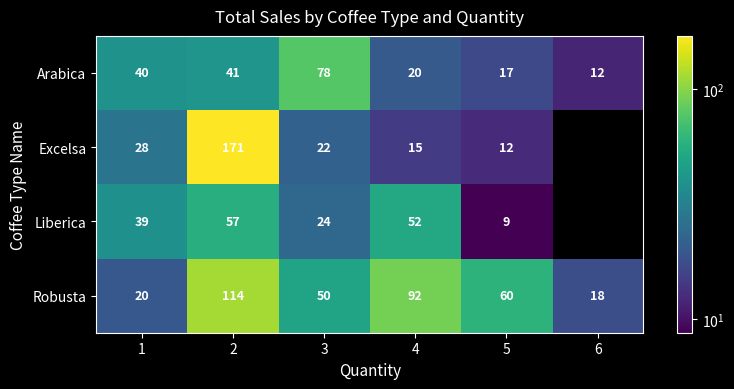

True or false: Excelsa has a value of 15 at 4.

True